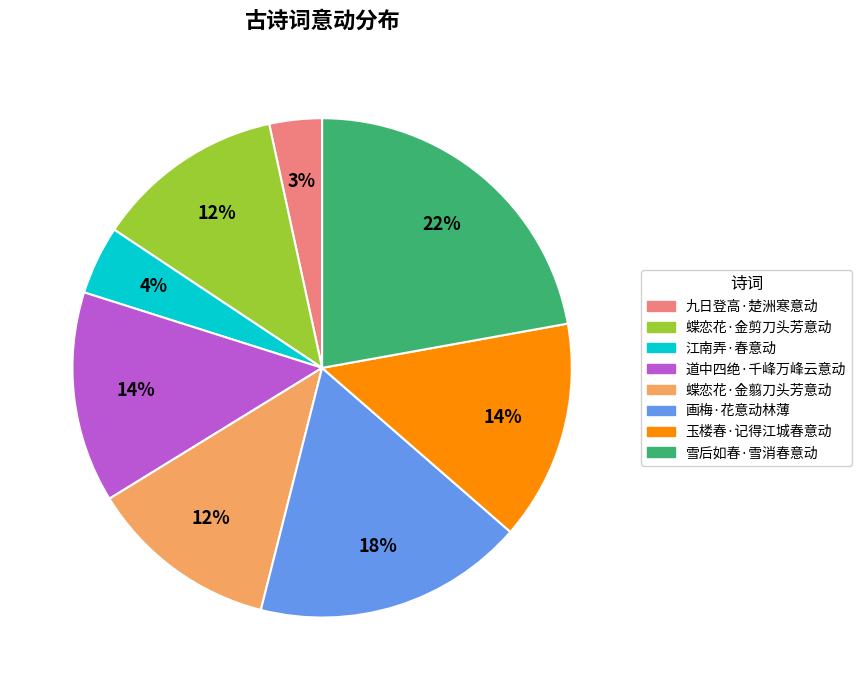

To the nearest percent, what percentage of the pie is 画梅·花意动林薄?

18%